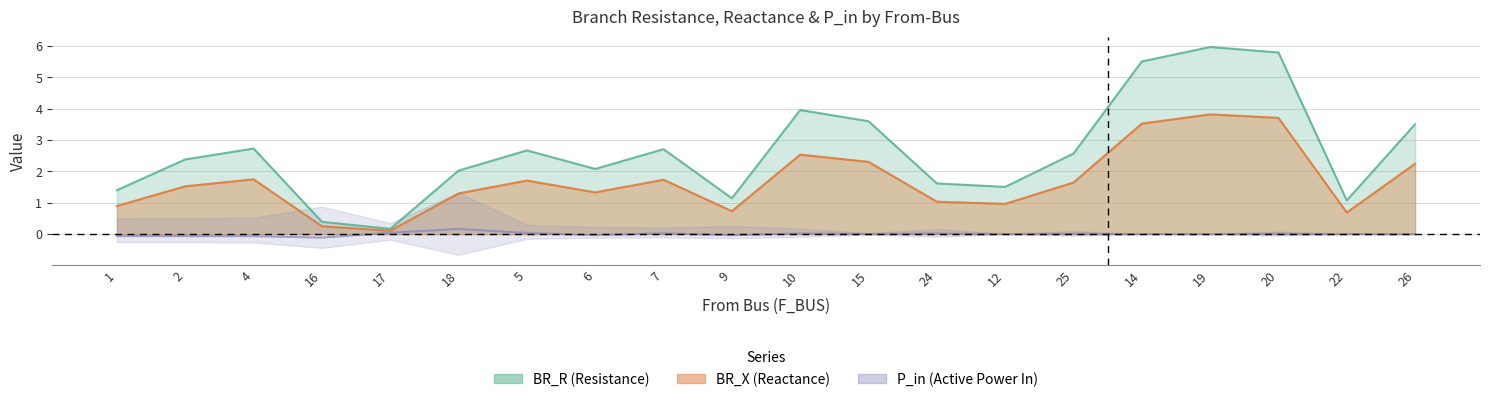

True or false: BR_X and BR_R cross at least once.

False